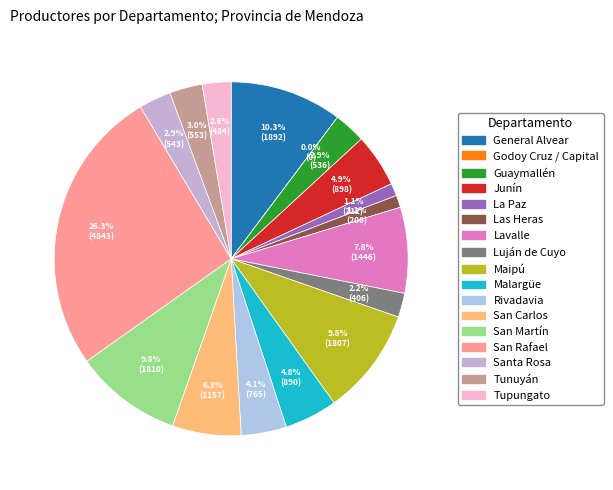

Rank the categories by value from highest to lowest.

San Rafael, General Alvear, San Martín, Maipú, Lavalle, San Carlos, Junín, Malargüe, Rivadavia, Tunuyán, Santa Rosa, Guaymallén, Tupungato, Luján de Cuyo, La Paz, Las Heras, Godoy Cruz / Capital